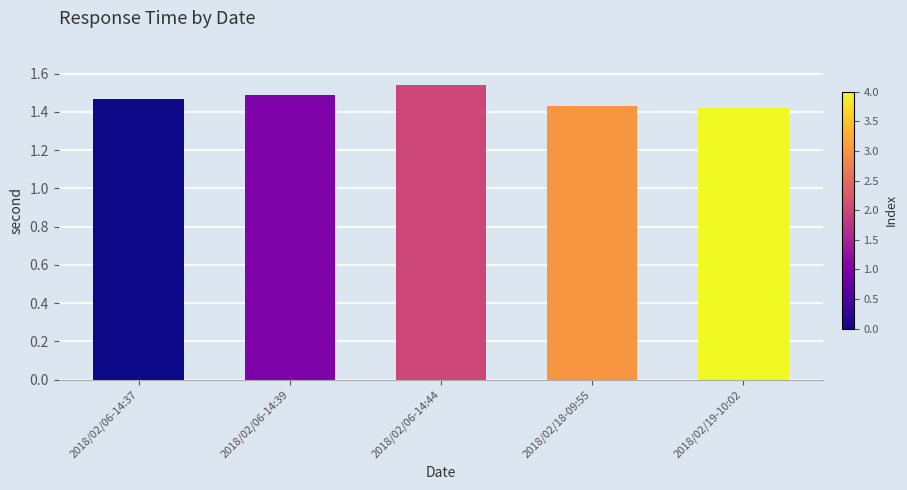

What is the difference between the maximum and second lowest values?

0.1